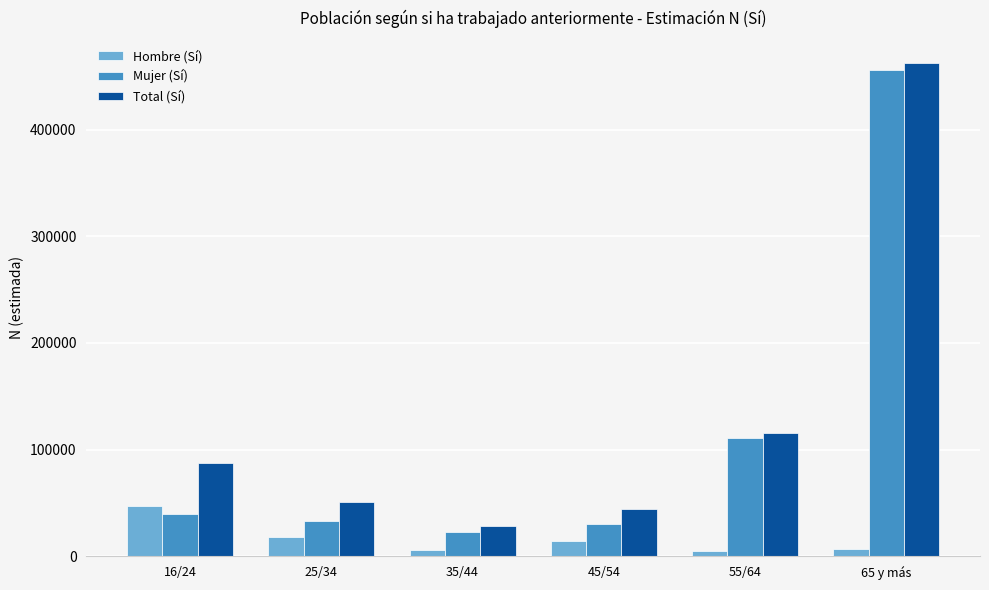

What is the label of the 1st bar from the left?

16/24